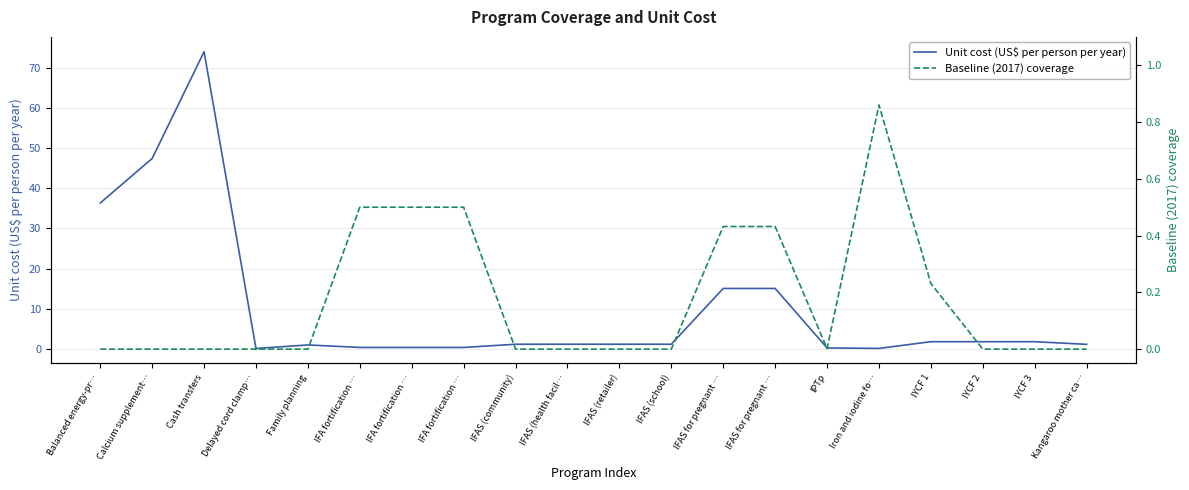

What is the difference between the maximum and minimum values in the Unit cost (US$ per person per year) series?

73.8